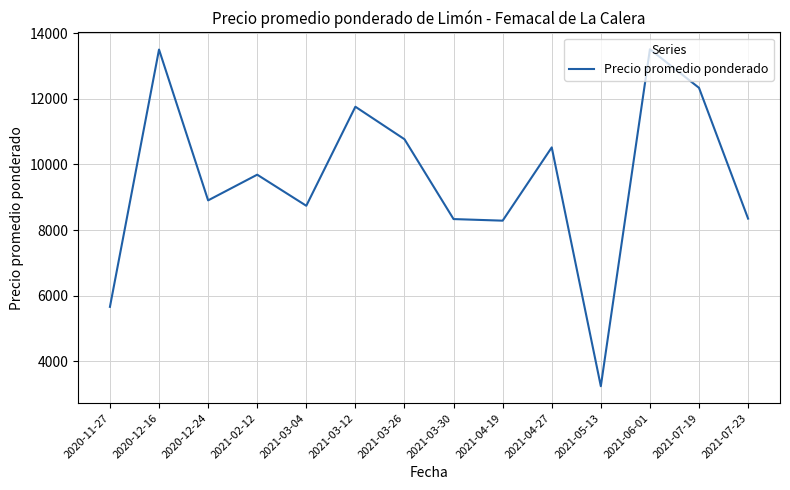

What is the difference between the values at 2021-04-19 and 2021-05-13?

5046.3